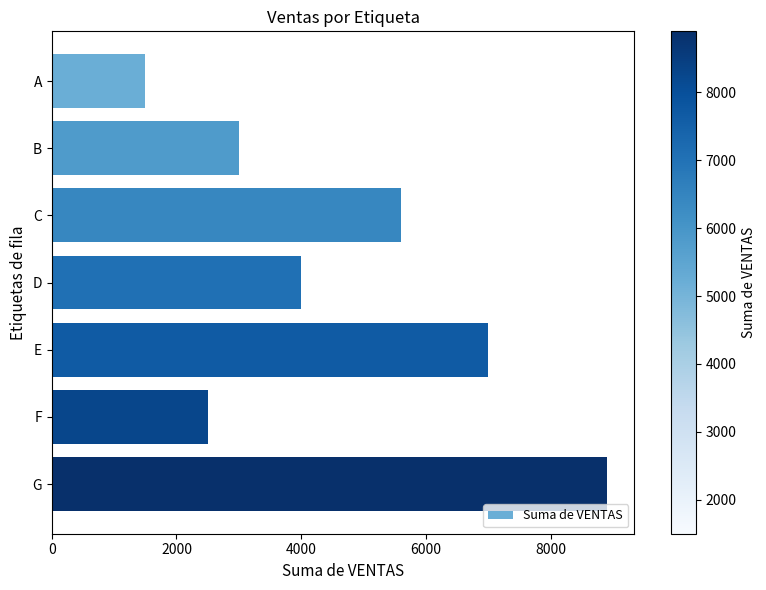

What is the maximum value shown in the chart?

8900